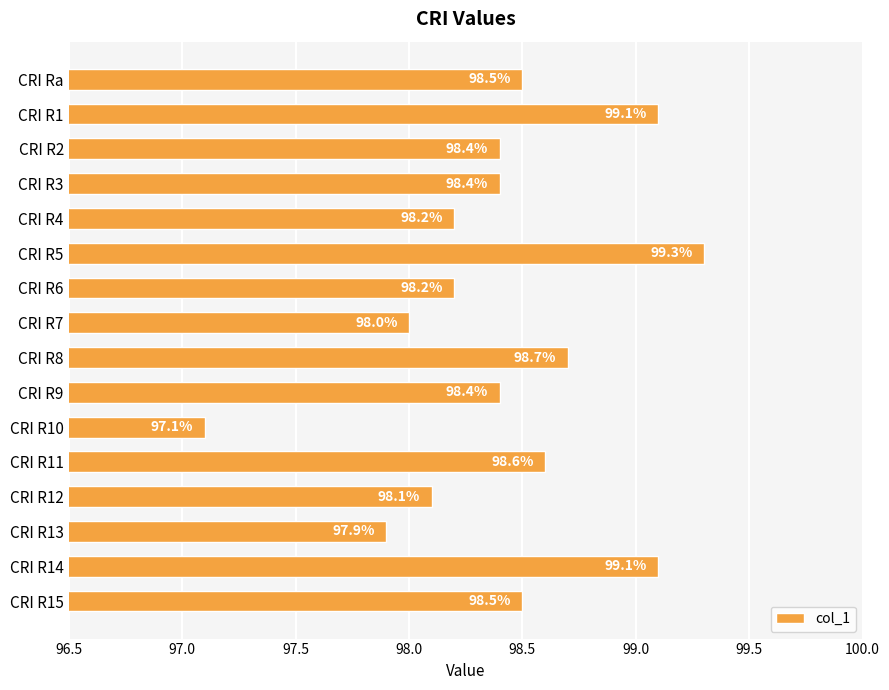

What is the difference between the second highest and minimum values?

2.0